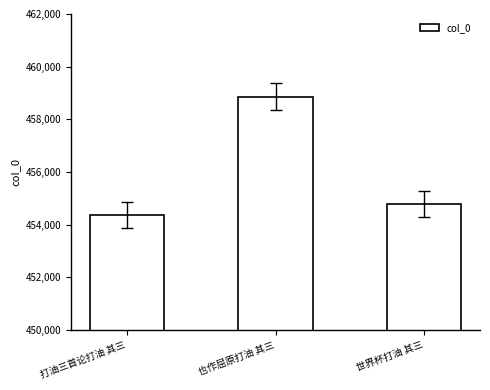

Rank the categories by value from lowest to highest.

打油三首论打油 其三, 世界杯打油 其三, 也作屈原打油 其三